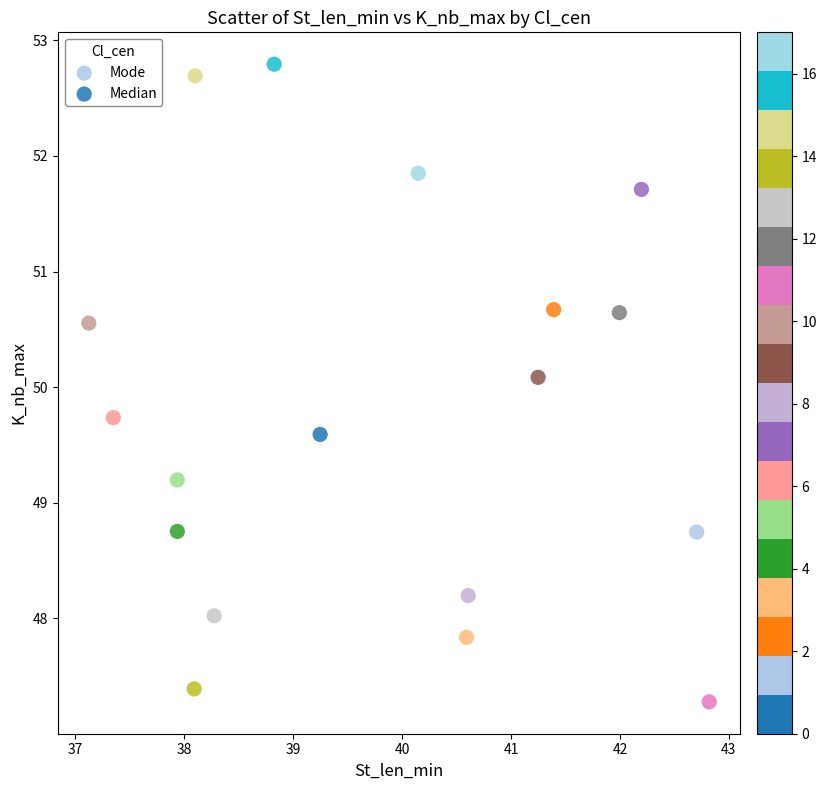

Which series reaches the maximum Y coordinate?

Median